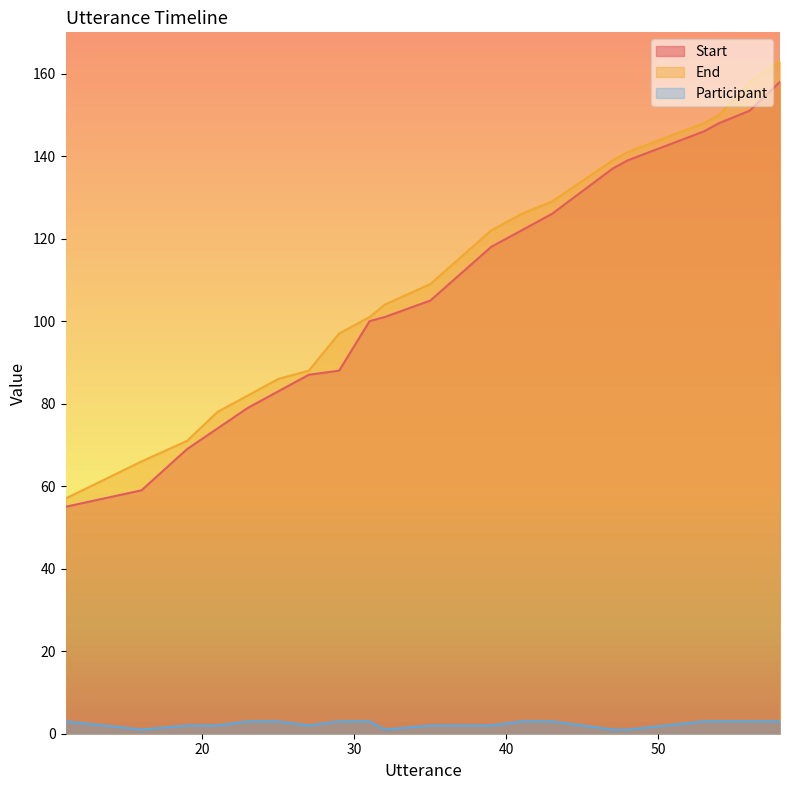

What is the sum of all End values?

2215